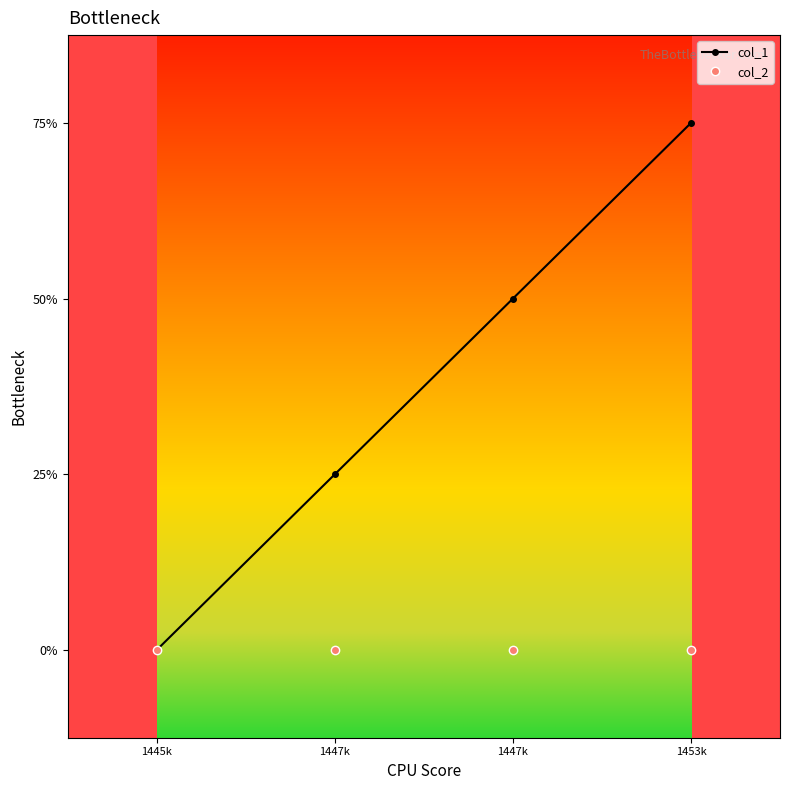

True or false: col_2 has more than 2 points higher than both neighbors.

False